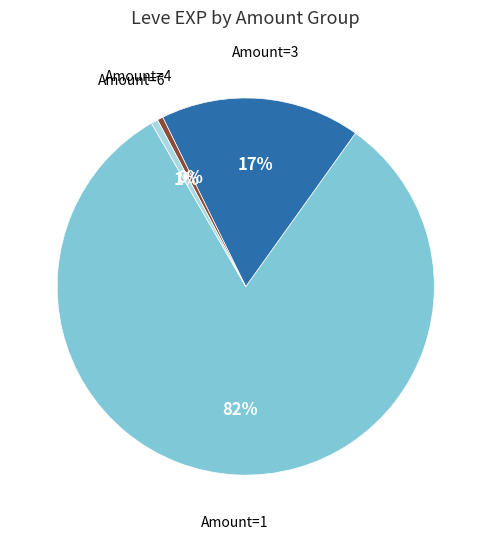

To the nearest percent, what is the average slice percentage?

25%